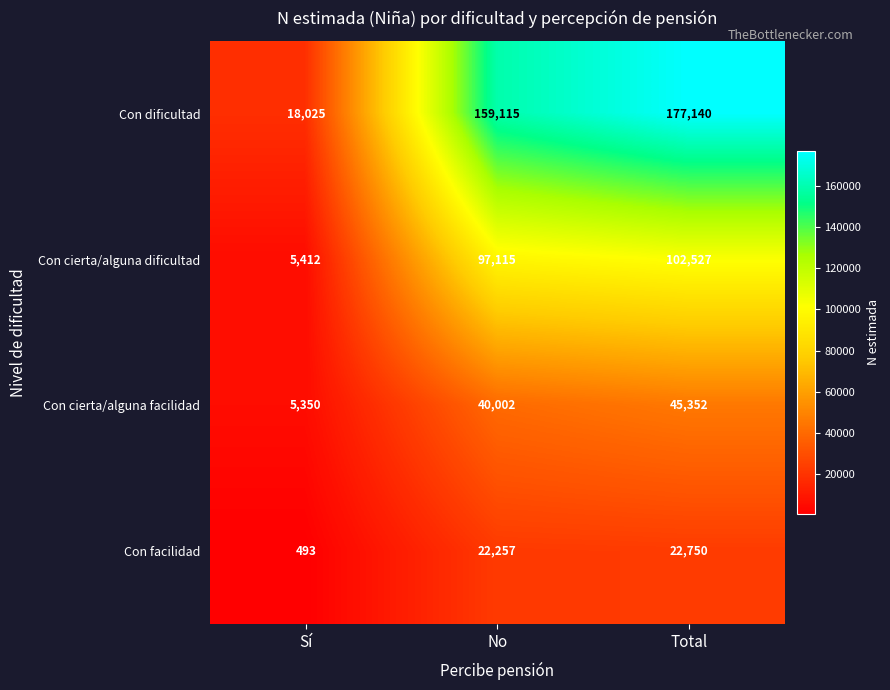

How many Con dificultad values are between 18025 and 177140?

3